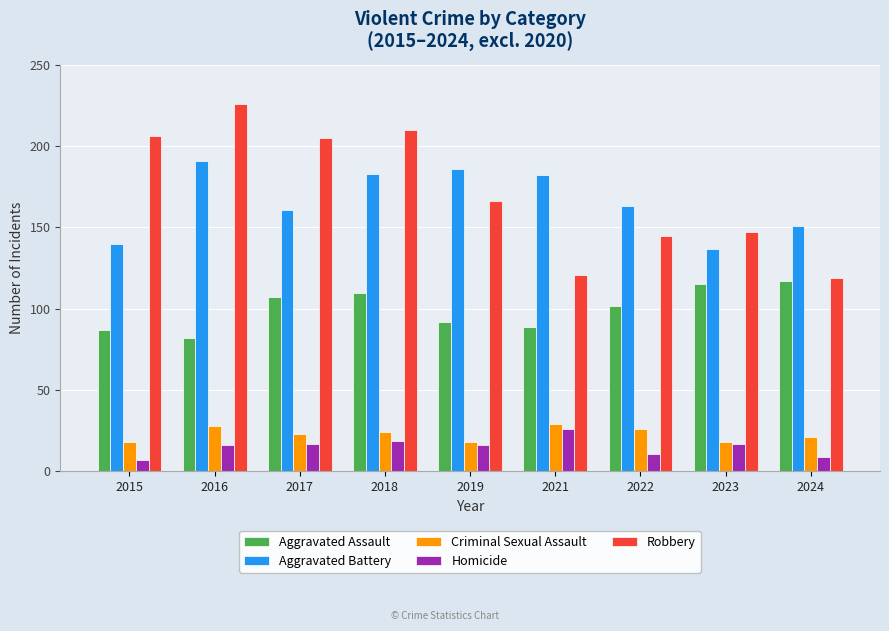

The Homicide series shows 16 at 2019. True or false?

True